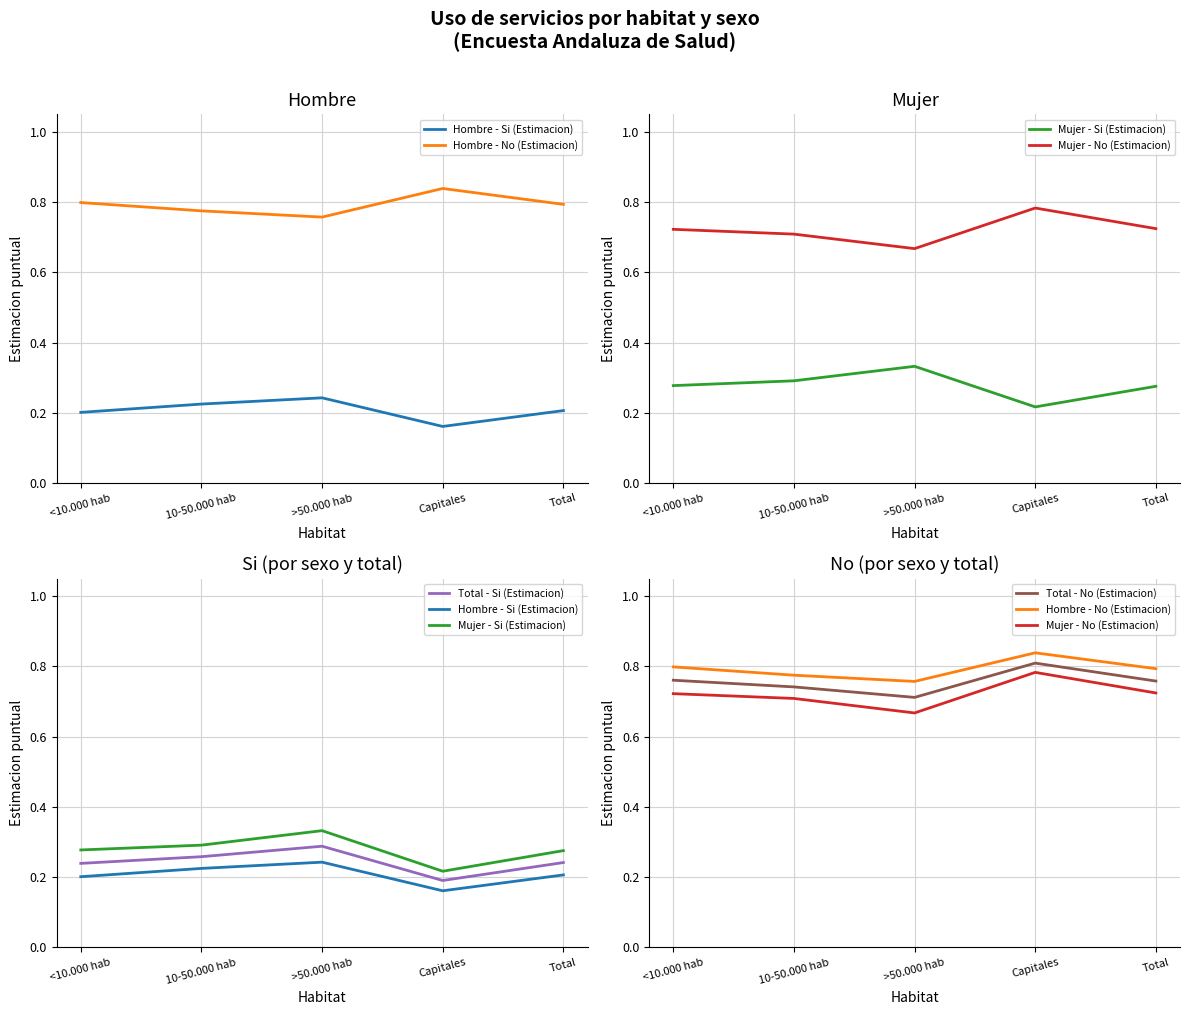

True or false: Mujer - Si (Estimacion) and Hombre - Si (Estimacion) cross at least once.

False